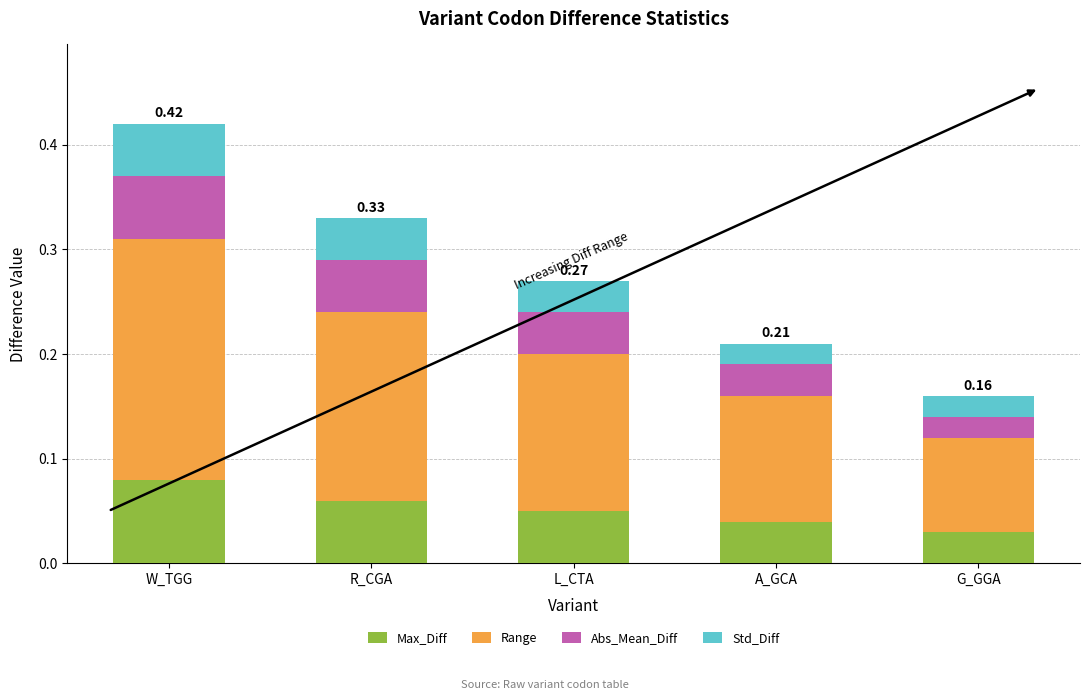

Which category has the highest value in the Max_Diff series?

W_TGG